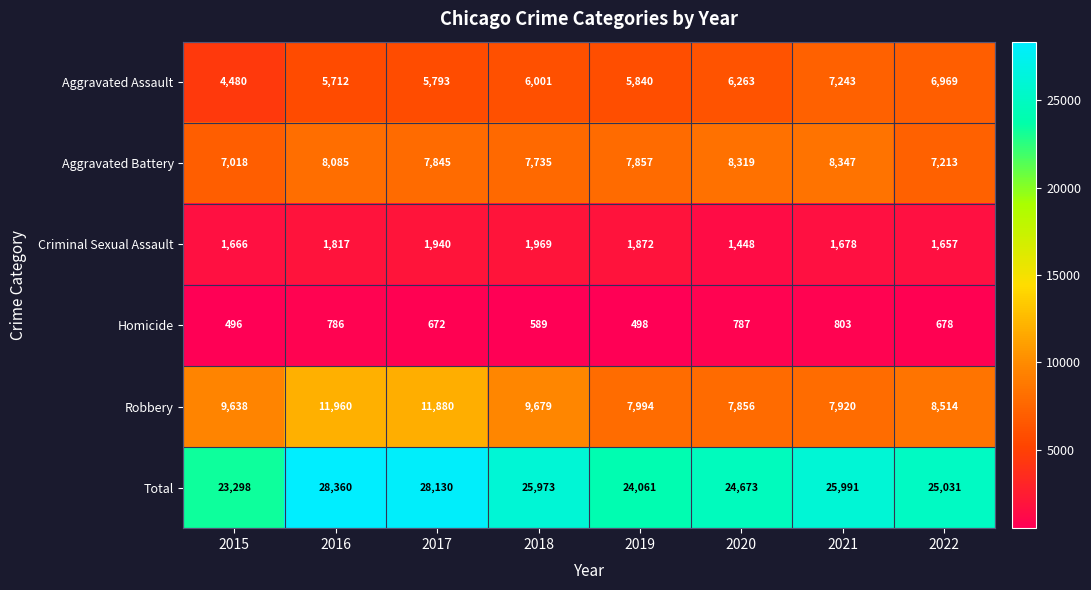

What is the difference between the second highest and second lowest values in the Aggravated Assault series?

1257